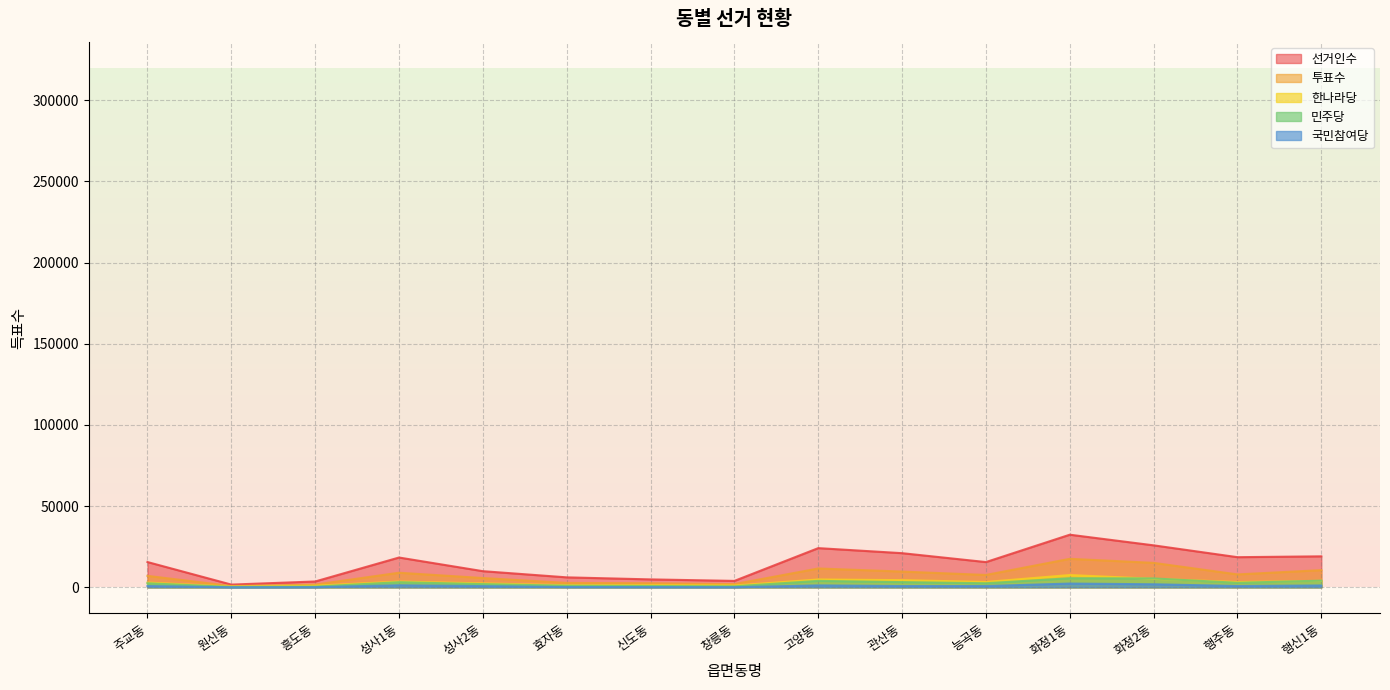

Reading left to right, list all the values displayed in this chart.

선거인수: 15559	1667	3580	18341	9930	6126	4869	3940	24129	21022	15537	32398	25844	18551	19073
투표수: 7039	792	1652	8972	5710	2693	2488	1962	11593	9688	7599	17542	15048	7940	10566
한나라당: 2933	438	968	3537	2419	1291	1274	1094	4819	4413	3283	7552	5241	3241	3990
민주당: 2468	224	410	3139	1952	952	789	598	3953	3189	2502	5583	5462	2756	4099
국민참여당: 796	47	106	1251	718	173	127	92	1166	774	770	2301	1861	795	1118